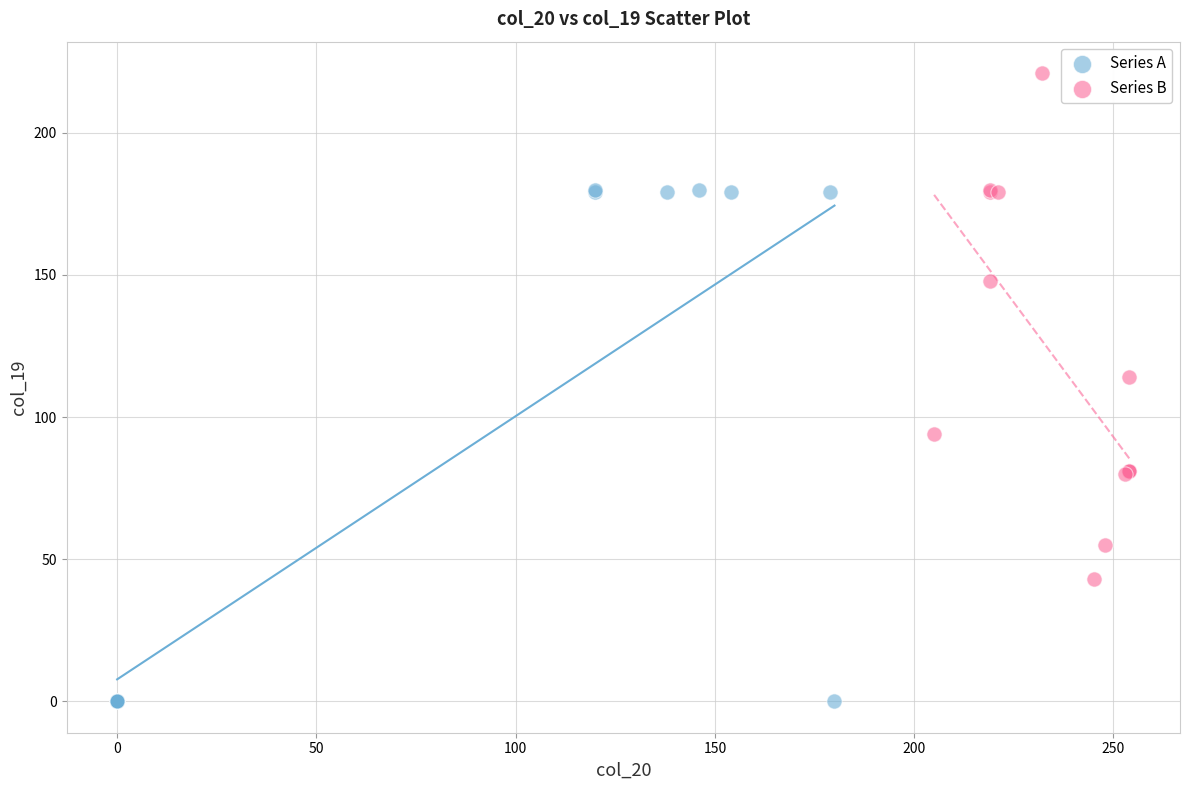

Which series reaches the minimum Y coordinate?

Series A